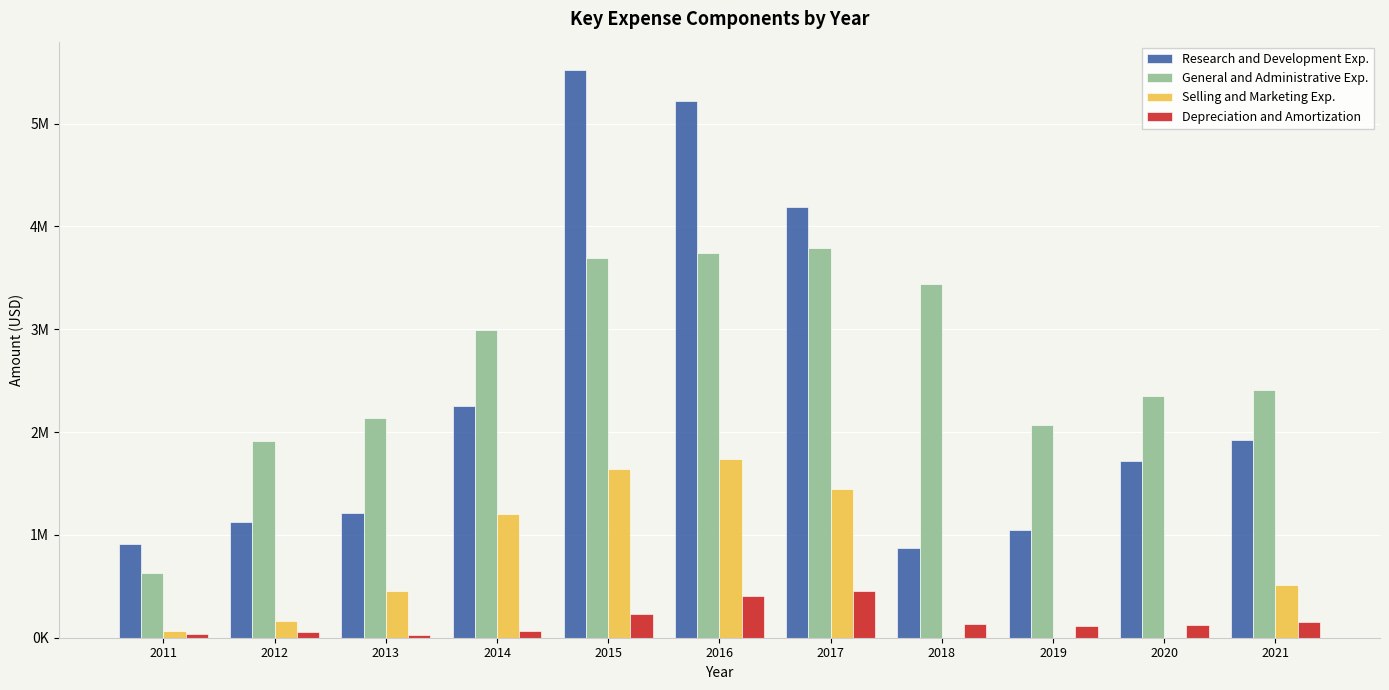

Reading left to right, transcribe all the data shown in this chart.

Research and Development Exp.: 914851	1127192	1212298	2258469	5521390	5224992	4184905	871742	1050151	1720893	1927743
General and Administrative Exp.: 633348	1916911	2139036	2993131	3693450	3743940	3789852	3439882	2065112	2347089	2408425
Selling and Marketing Exp.: 67861	163470	457292	1199578	1644512	1737233	1448517	0	0	0	512807
Depreciation and Amortization: 40859	52139	29711	67793	232852	406639	451547	137509	110463	122152	157564